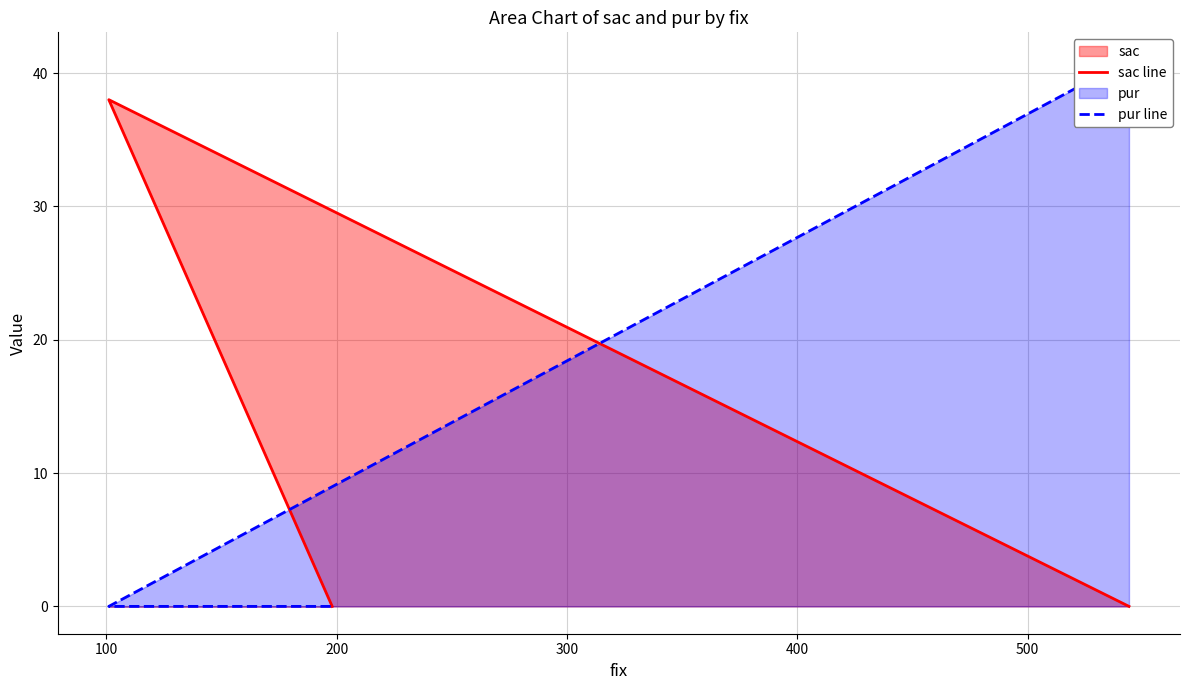

The pur line series shows 24 at 100. True or false?

False